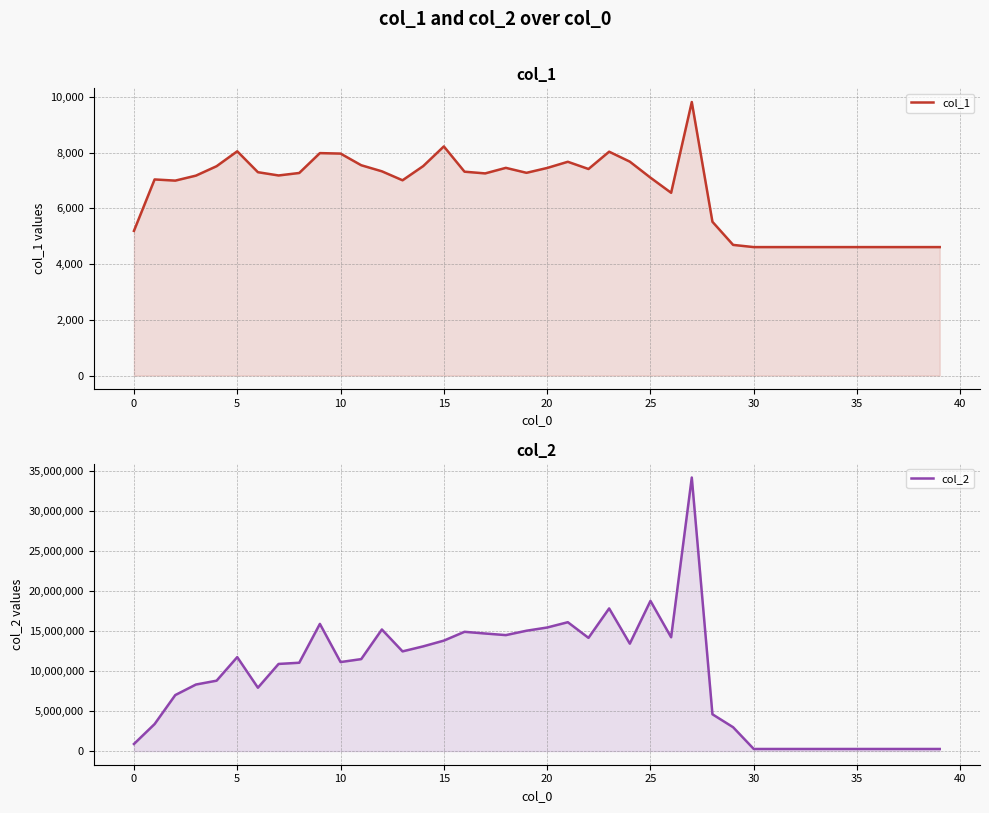

True or false: col_1 and col_2 intersect in this chart.

False